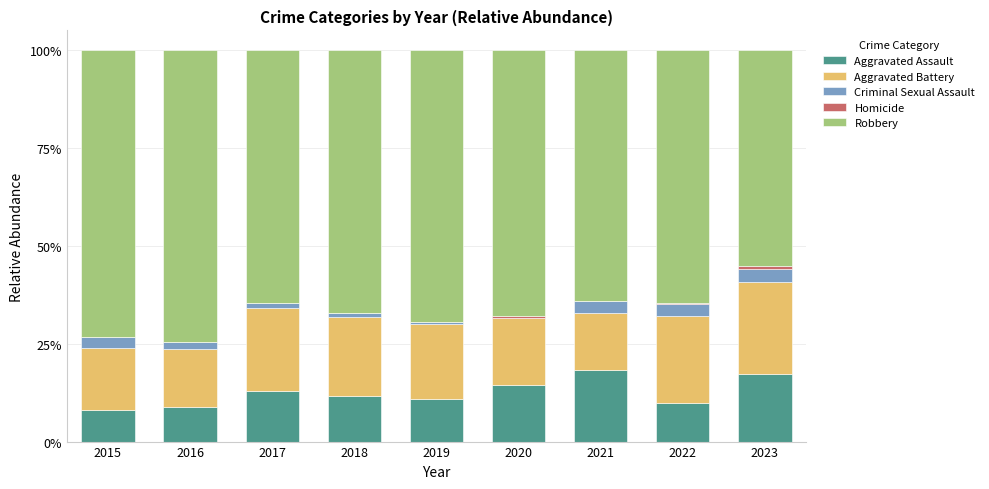

What is the average value of the Aggravated Assault series?

12.5